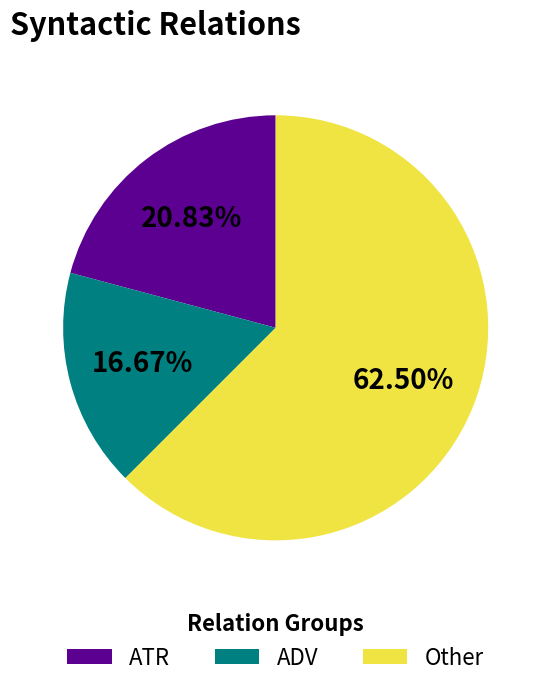

To the nearest percent, what is the difference between the largest and smallest slice percentages?

46%